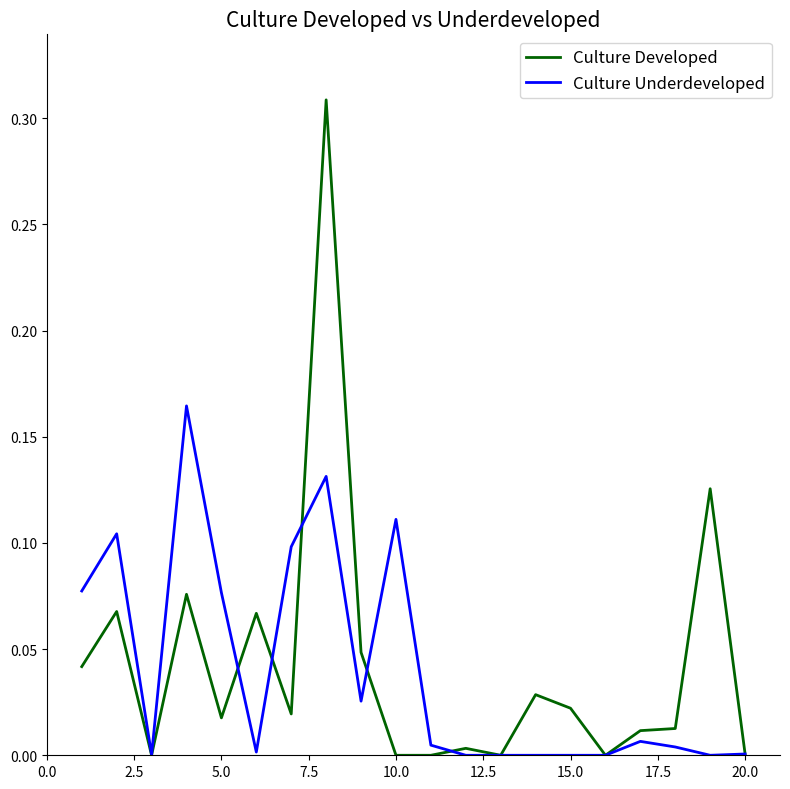

Rank the series by their maximum value, from highest to lowest.

Culture Developed, Culture Underdeveloped